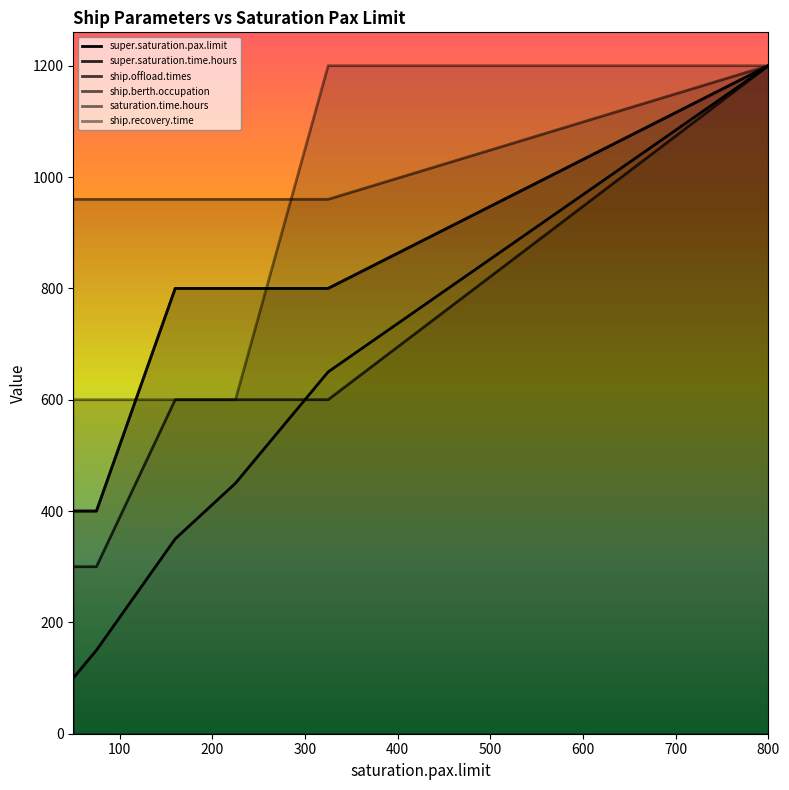

What is the difference between the maximum and second lowest values in the ship.berth.occupation series?

800